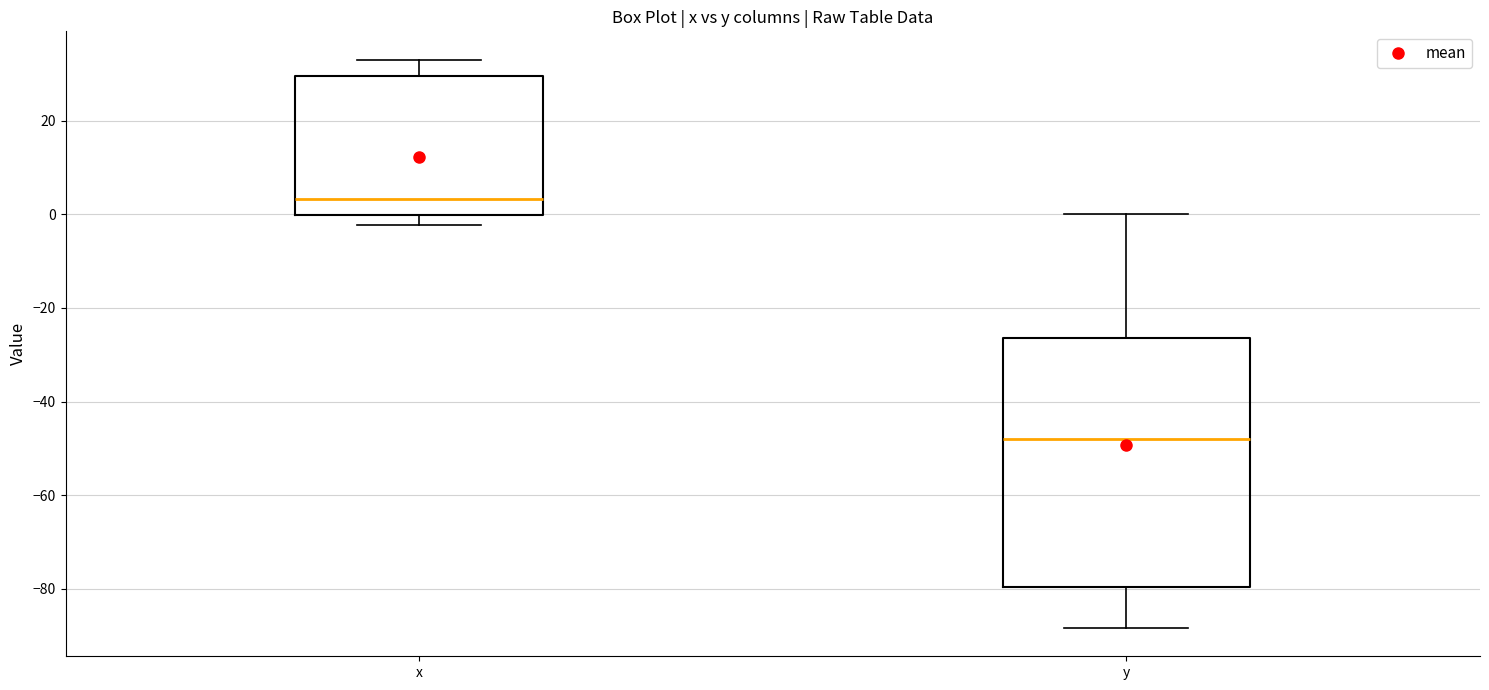

Which box is the tallest, from its lower edge to its upper edge?

y